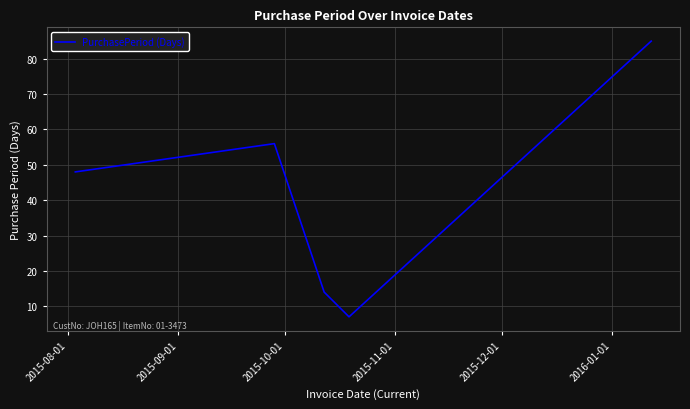

What is the difference between the second highest and second lowest values?

42